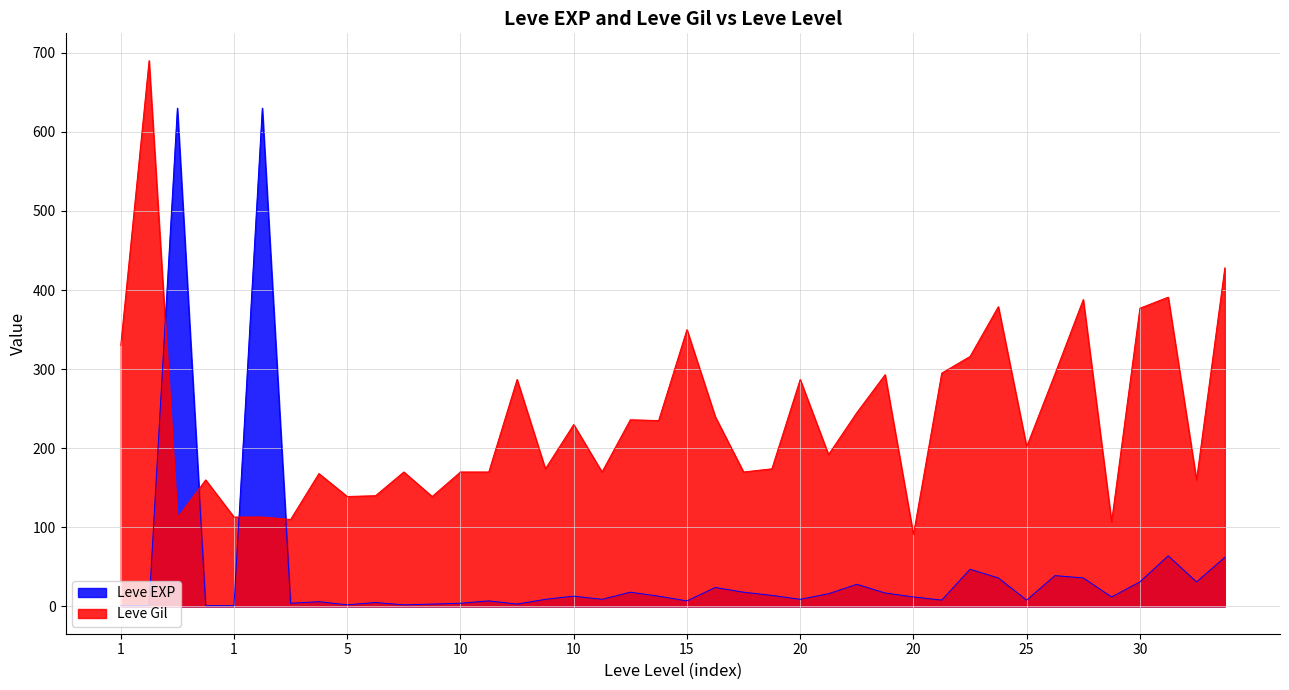

What is the average value of the Leve EXP series?

47